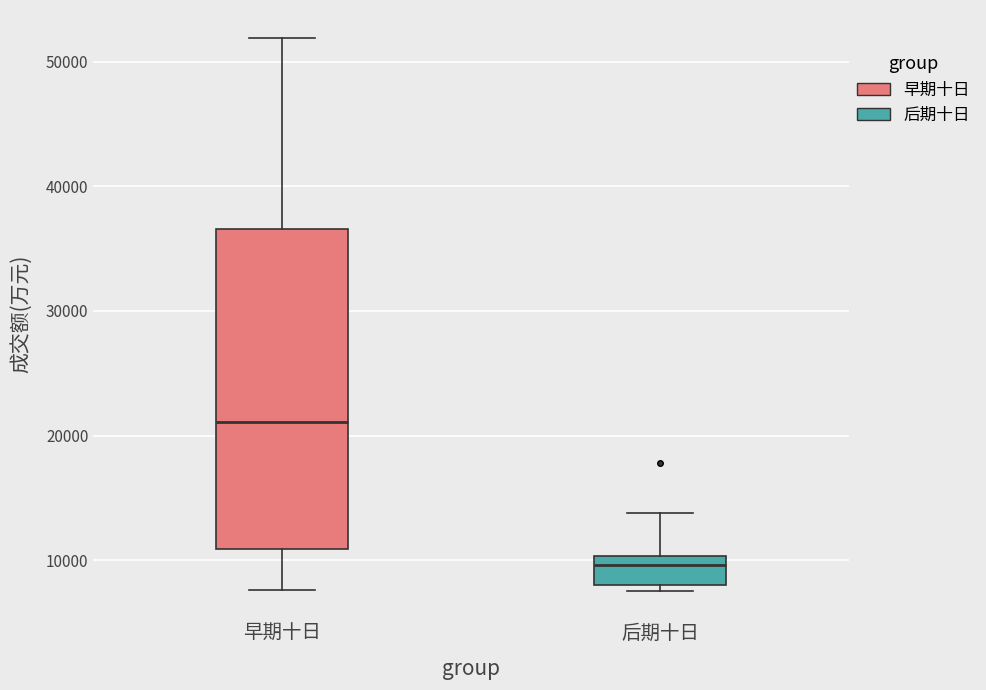

Where does the upper whisker of the box for 后期十日 end on the y-axis? The values are not printed on the chart, so give them approximately, as read against the axis.

14000